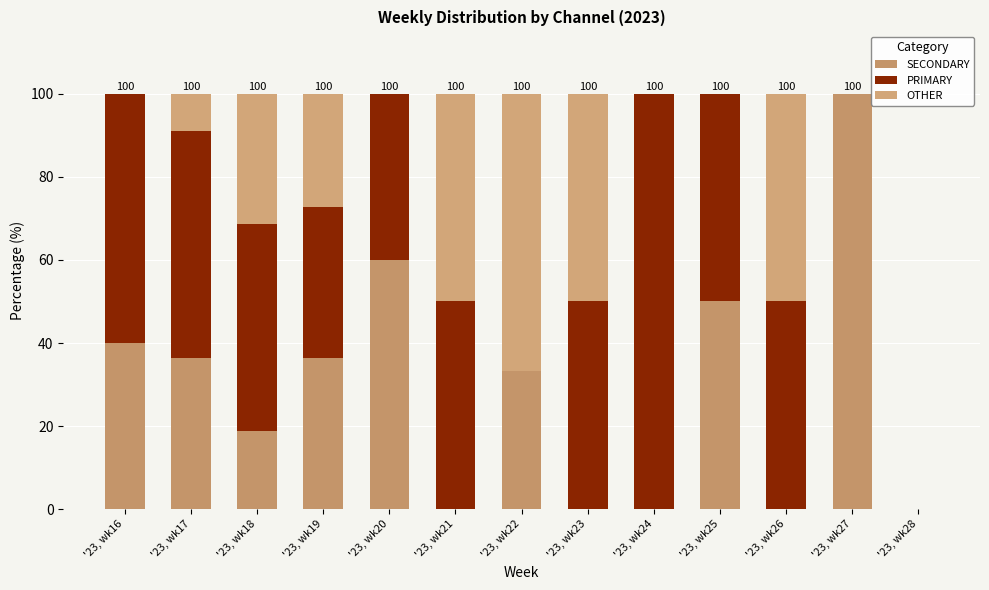

How many series are shown in this chart?

3